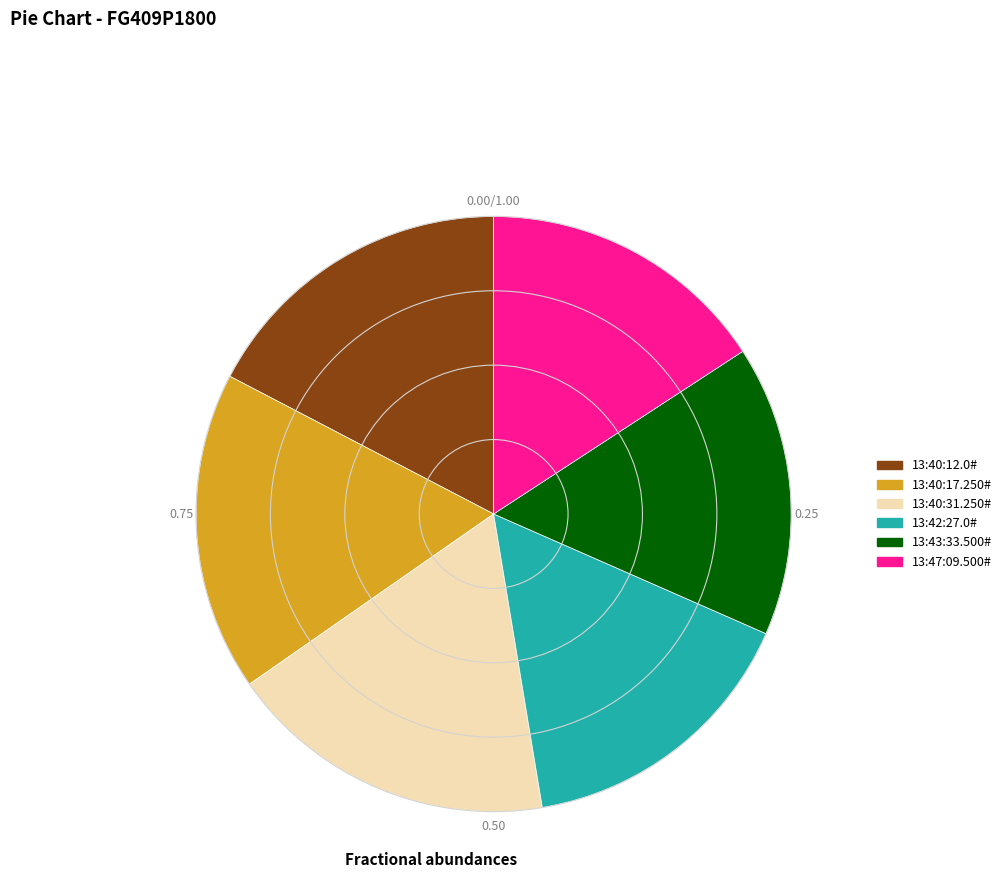

How many slices are in this pie chart?

6